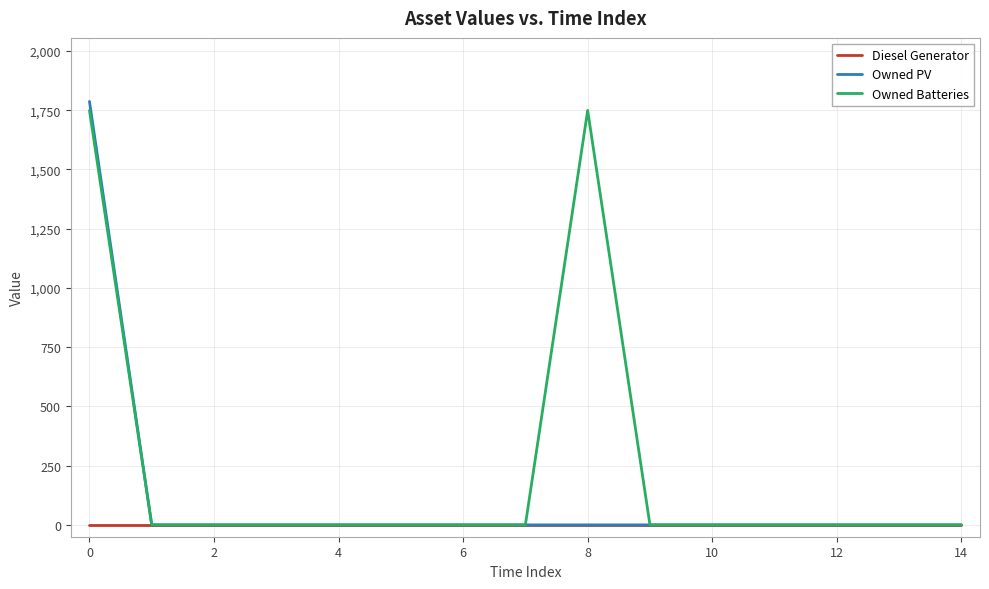

Reading left to right, extract all data points from this chart.

Diesel Generator: 0	0	0	0	0	0	0	0	0	0	0	0	0	0	0
Owned PV: 1787	0	0	0	0	0	0	0	0	0	0	0	0	0	0
Owned Batteries: 1749	0	0	0	0	0	0	0	1749	0	0	0	0	0	0